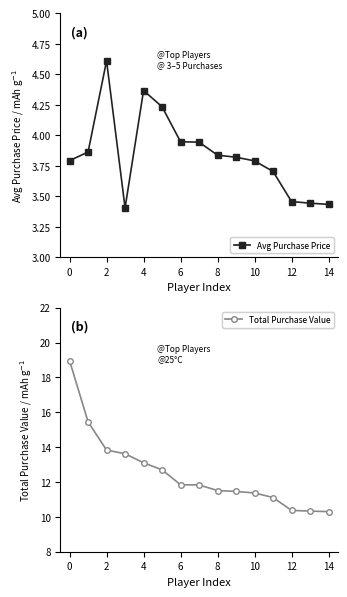

True or false: Average Purchase Price and Total Purchase Value cross at least once.

False